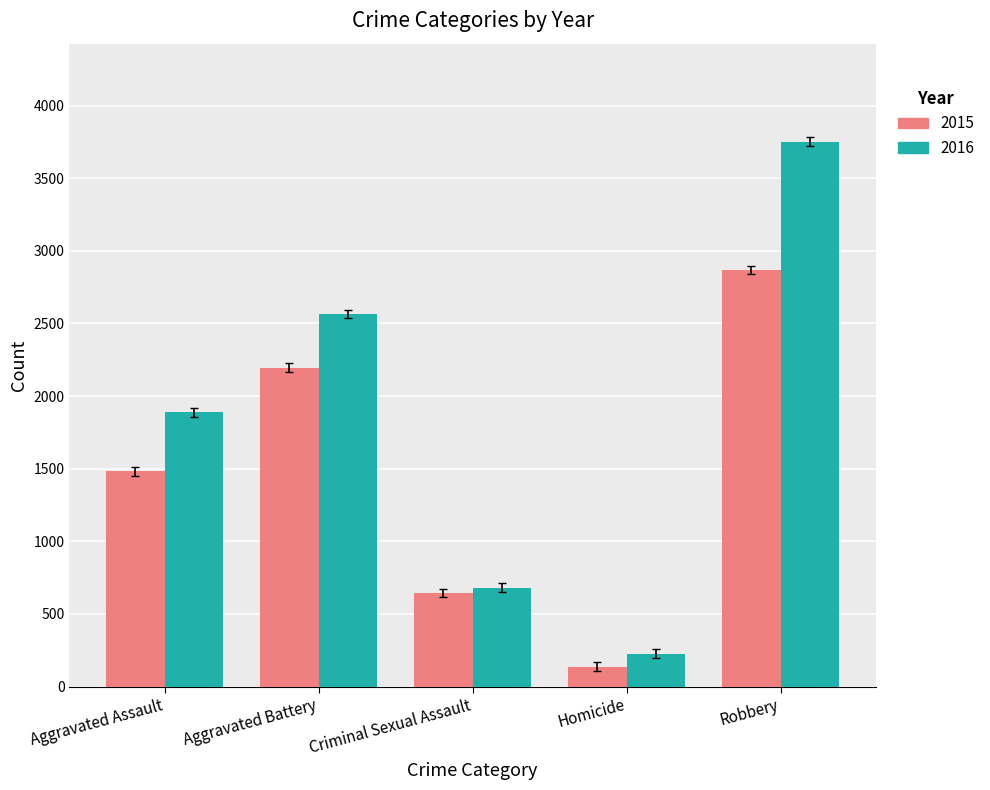

At how many categories does at least one series exceed 265?

4